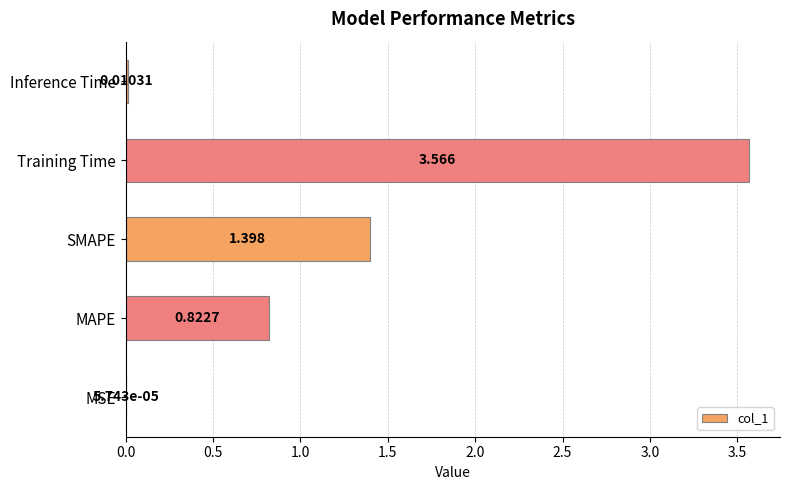

Where is the data nearest to the value 1?

MAPE